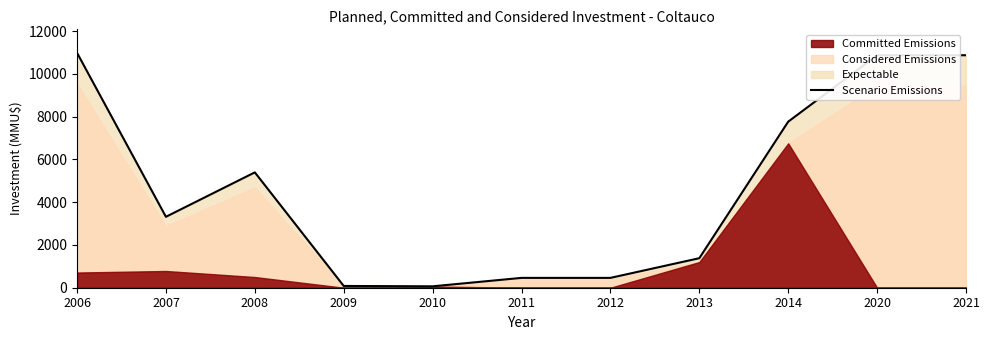

What is the sum of the values at 2006 and 2010?

11045.7